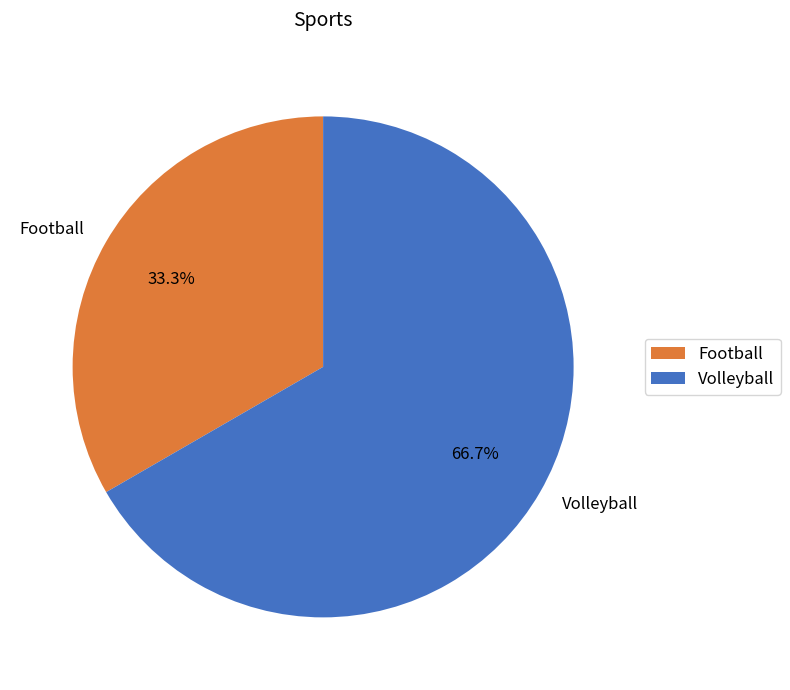

To the nearest percent, what is the difference between the Football and Volleyball slice percentages?

33%